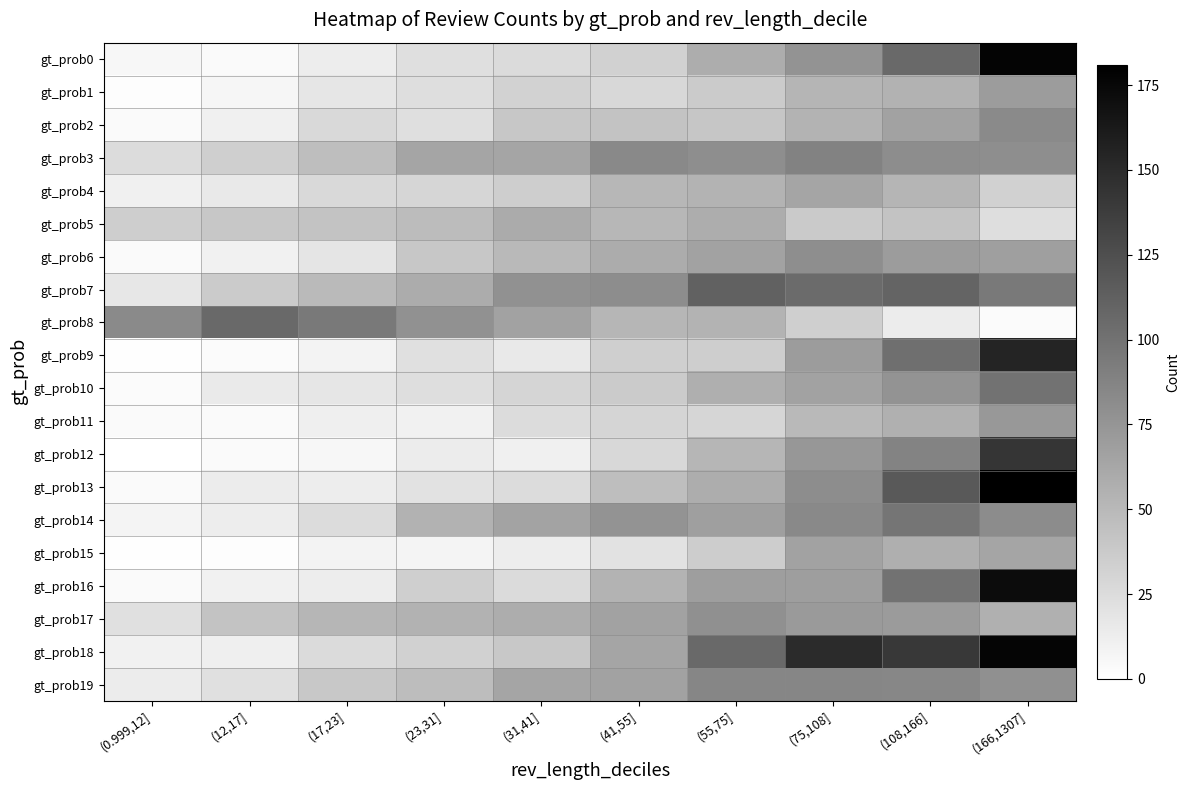

Which series has the largest total across all categories?

gt_prob18